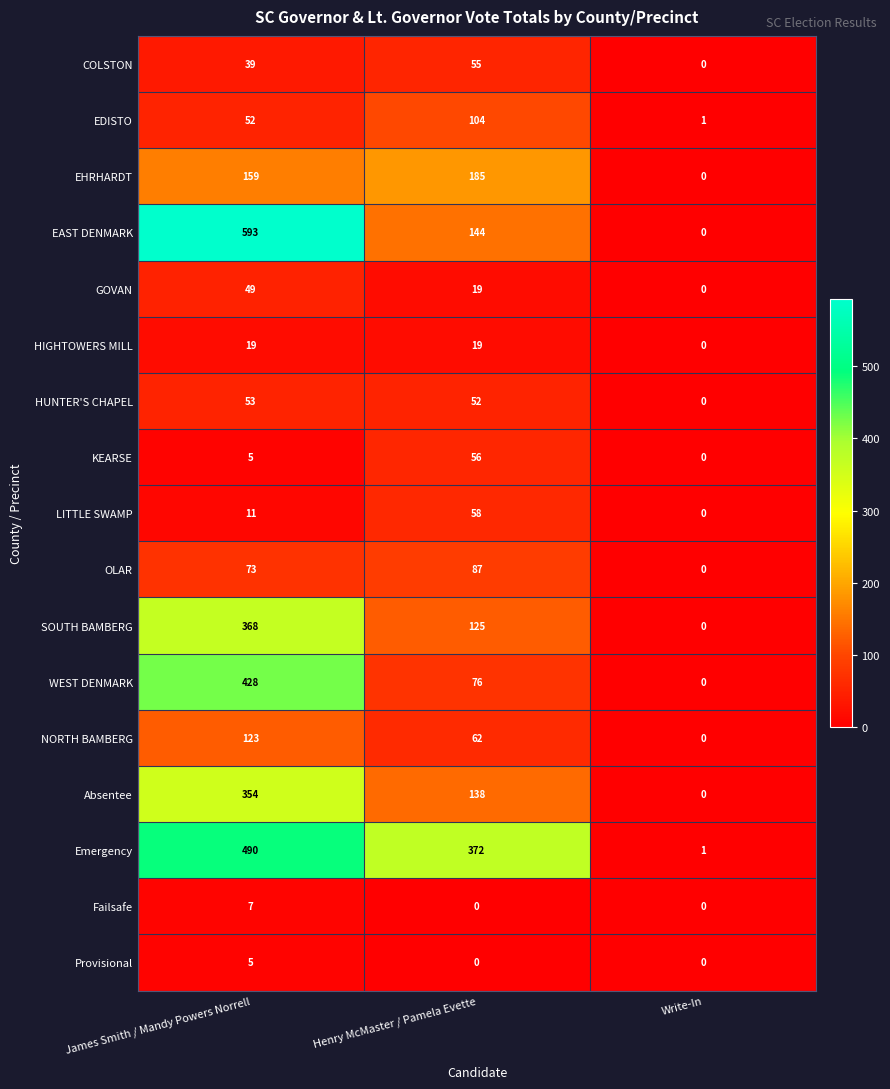

Is it true that OLAR equals 27 at James Smith / Mandy Powers Norrell?

False